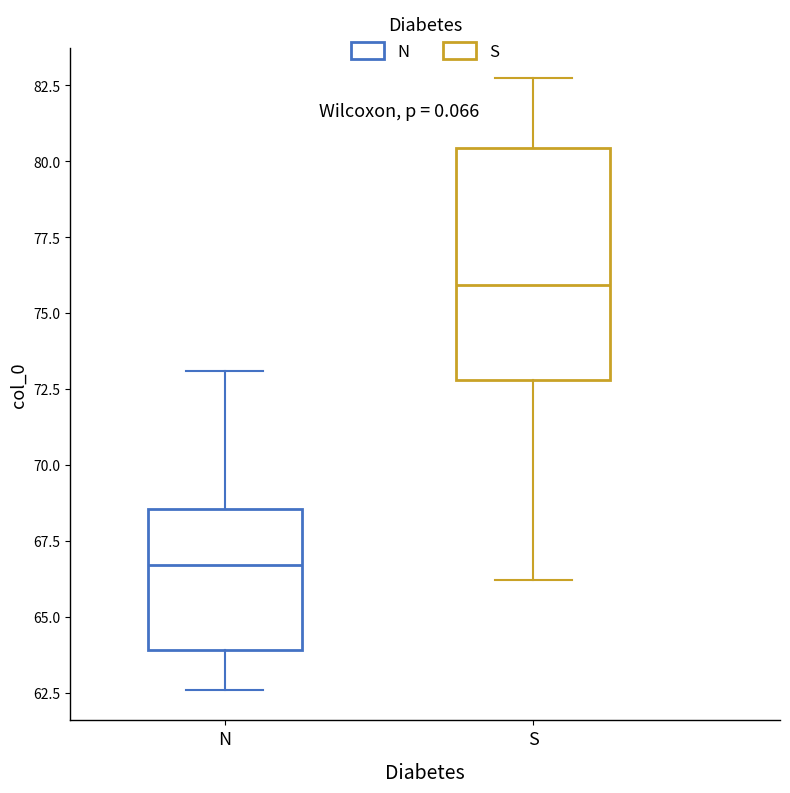

Reading left to right, transcribe this box plot: for each box, give where its median line is, the range the box spans, and where its two whiskers end, as read against the y-axis. The values are not printed on the chart, so give them approximately, as read against the axis.

N: median 66.5, box 64.0 to 68.5, whiskers 62.5 to 73.0
S: median 76.0, box 73.0 to 80.5, whiskers 66.0 to 82.5